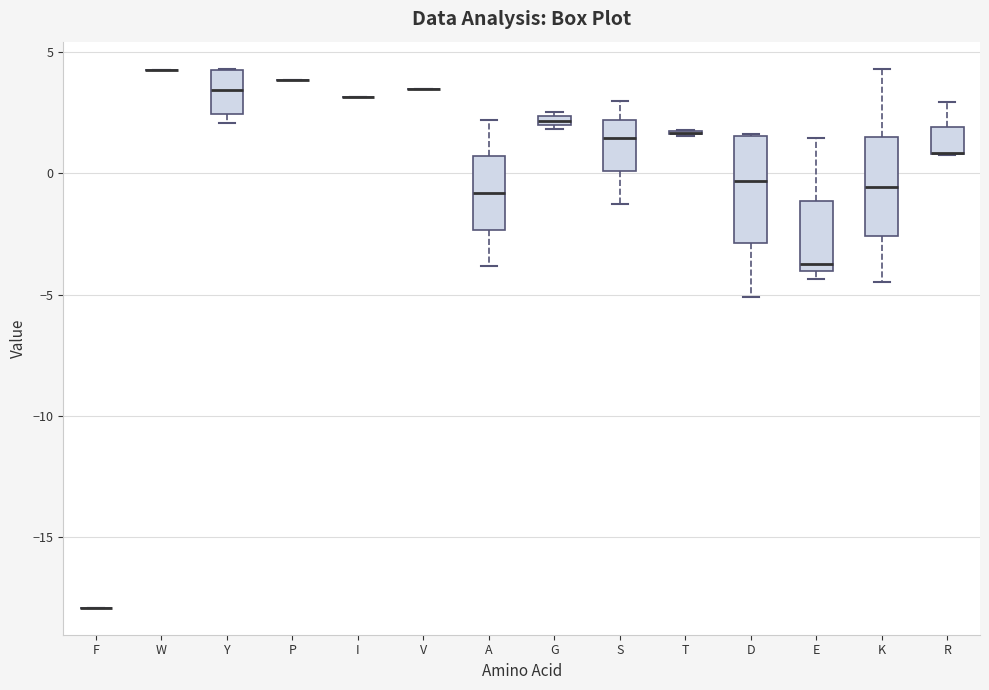

Where does the median line of the box for Y sit on the y-axis? The values are not printed on the chart, so give them approximately, as read against the axis.

3.5